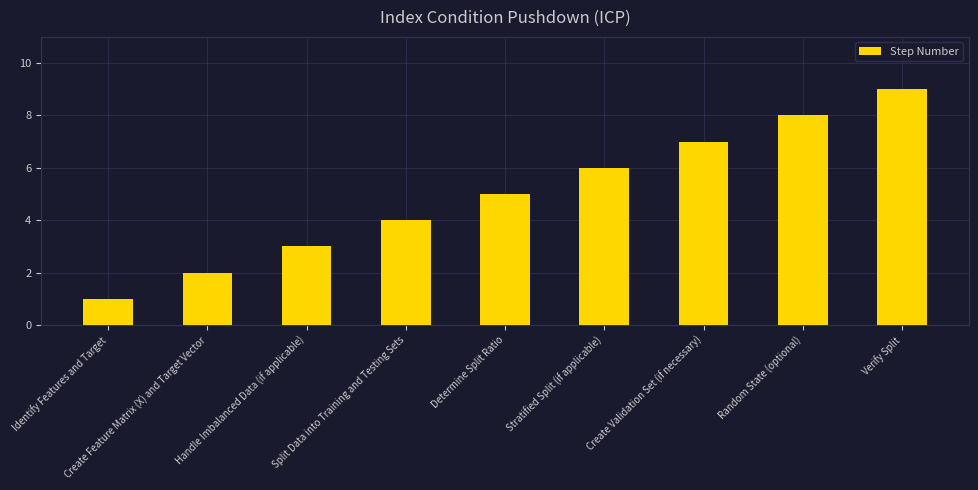

Reading left to right, transcribe all the data shown in this chart.

1	2	3	4	5	6	7	8	9